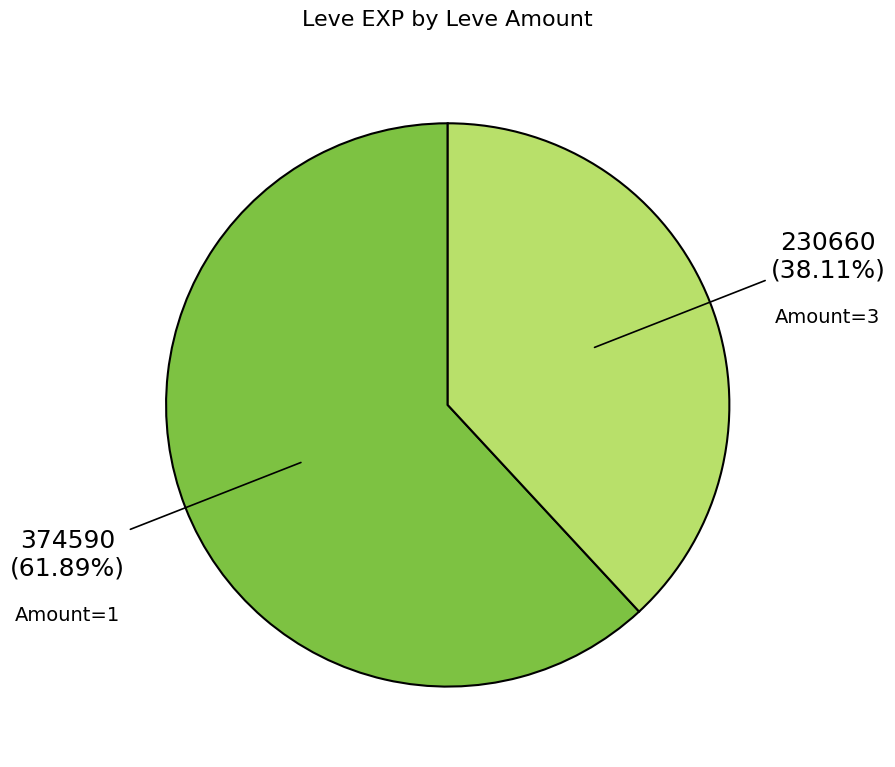

How many slices are in this pie chart?

2